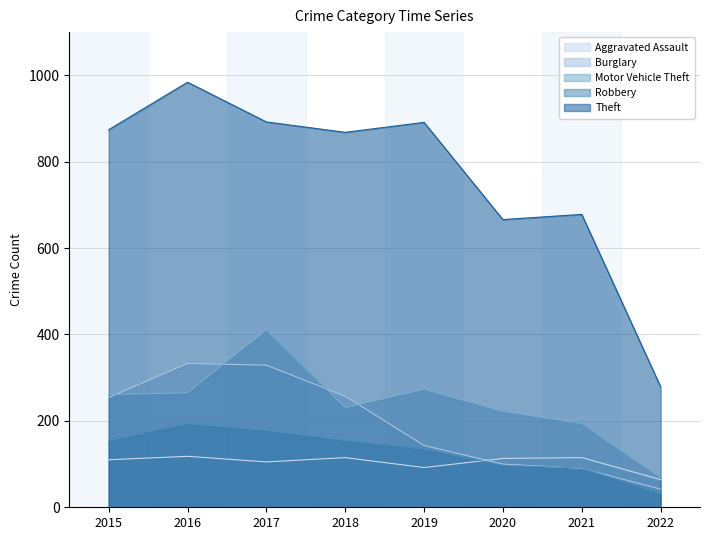

At which category does Motor Vehicle Theft reach its first local peak?

2017